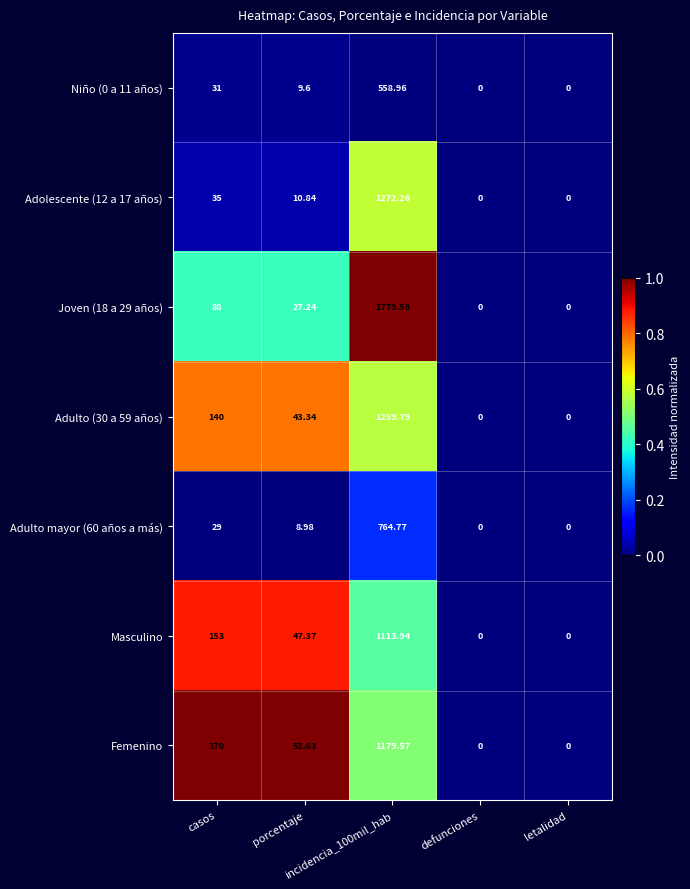

Reading left to right, what are all the values shown in this chart?

Niño (0 a 11 años): casos=31.0	porcentaje=9.6	incidencia_100mil_hab=559.0	defunciones=0.0	letalidad=0.0
Adolescente (12 a 17 años): casos=35.0	porcentaje=10.8	incidencia_100mil_hab=1272.3	defunciones=0.0	letalidad=0.0
Joven (18 a 29 años): casos=88.0	porcentaje=27.2	incidencia_100mil_hab=1779.6	defunciones=0.0	letalidad=0.0
Adulto (30 a 59 años): casos=140.0	porcentaje=43.3	incidencia_100mil_hab=1259.8	defunciones=0.0	letalidad=0.0
Adulto mayor (60 años a más): casos=29.0	porcentaje=9.0	incidencia_100mil_hab=764.8	defunciones=0.0	letalidad=0.0
Masculino: casos=153.0	porcentaje=47.4	incidencia_100mil_hab=1113.9	defunciones=0.0	letalidad=0.0
Femenino: casos=170.0	porcentaje=52.6	incidencia_100mil_hab=1179.6	defunciones=0.0	letalidad=0.0